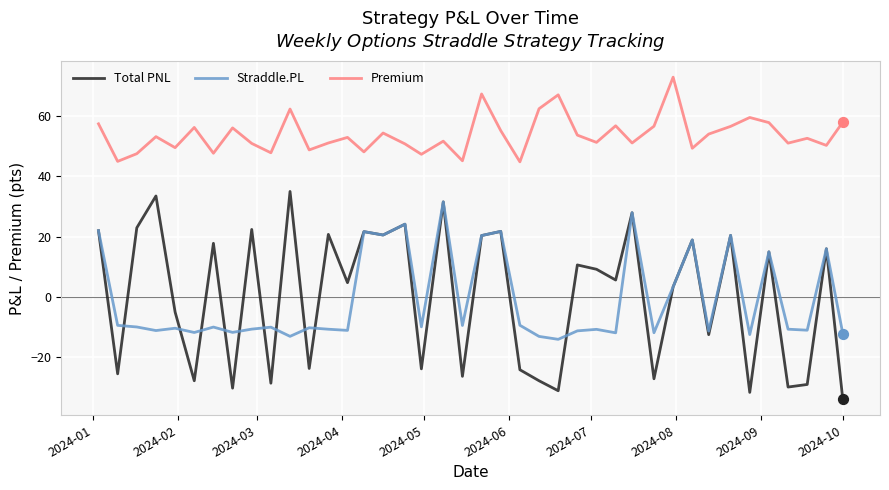

Which series has the largest total across all categories?

Premium